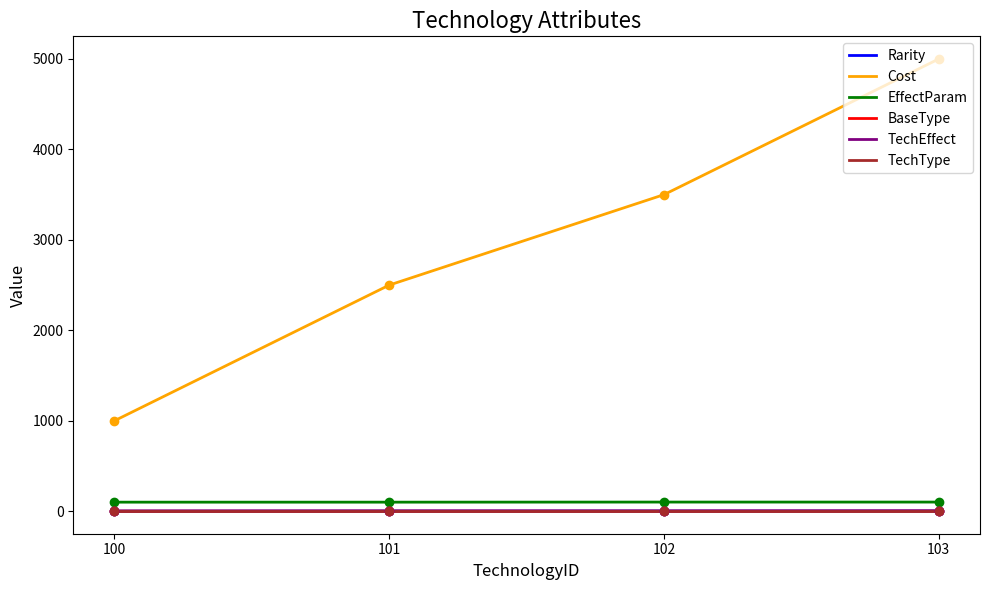

What are all the series names shown in the legend?

Rarity, Cost, EffectParam, BaseType, TechEffect, TechType